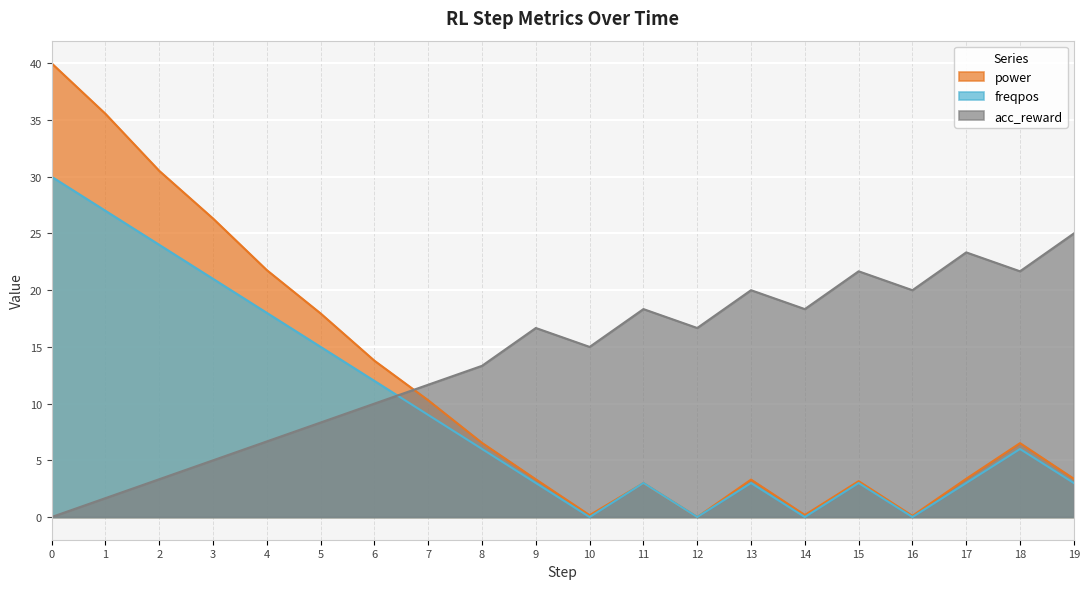

What is the spread (max minus min) of values at 7?

2.7